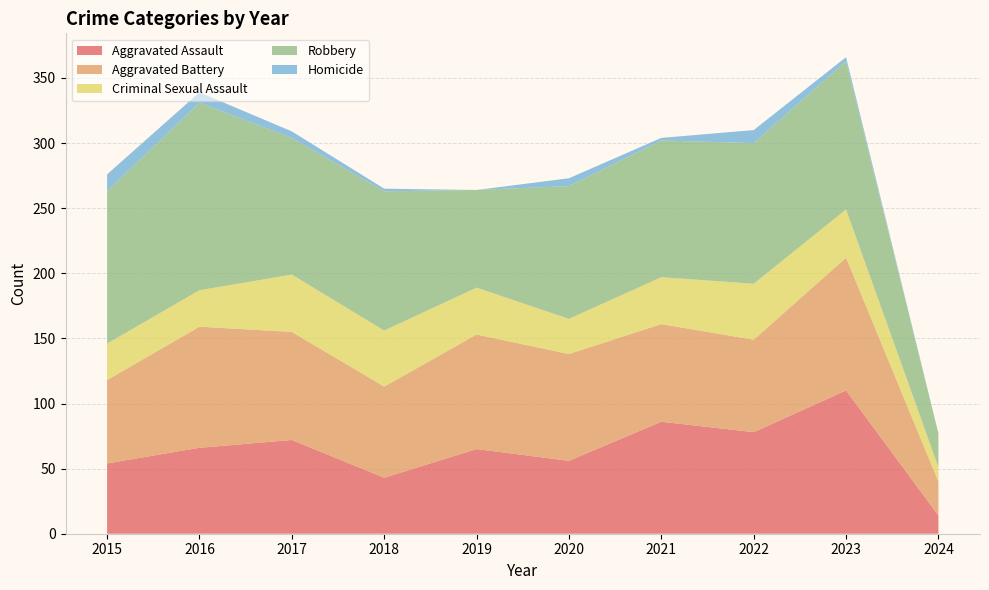

Reading left to right, transcribe all the data shown in this chart.

Aggravated Assault: 54	66	72	43	65	56	86	78	110	14
Aggravated Battery: 64	93	83	70	88	82	75	71	102	26
Criminal Sexual Assault: 28	28	44	43	36	27	36	43	37	11
Robbery: 117	144	105	107	75	102	105	108	114	26
Homicide: 13	8	5	2	0	6	2	10	3	0